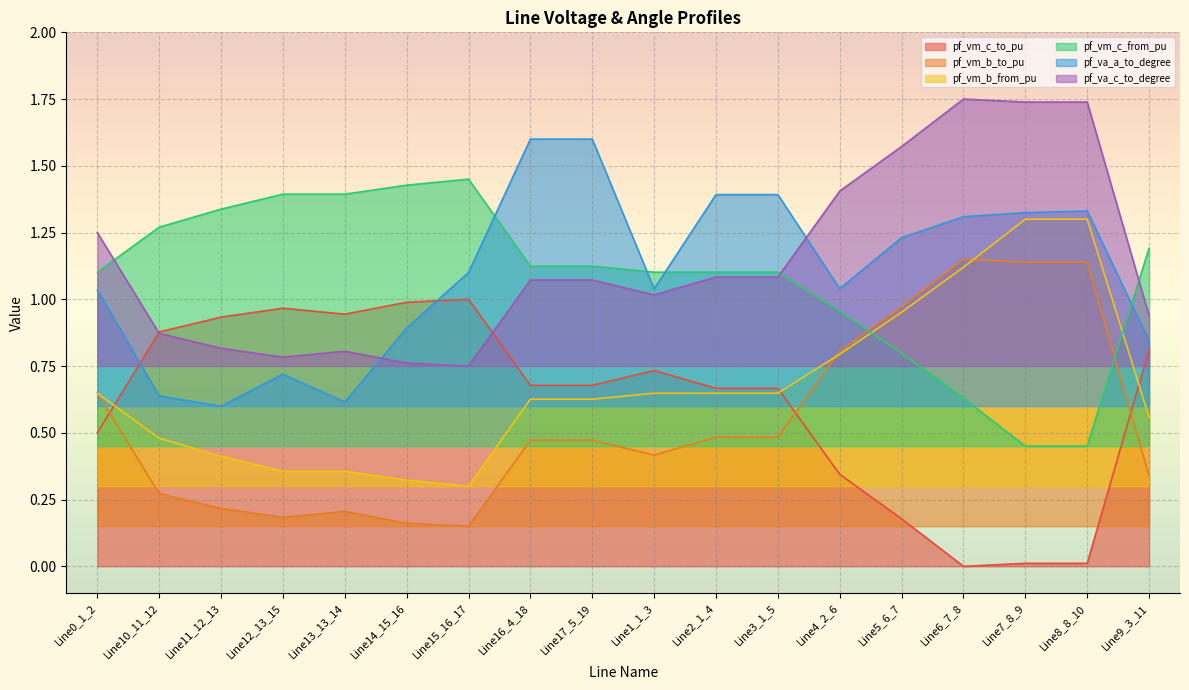

True or false: pf_vm_c_from_pu has a value of 2.0 at Line1_1_3.

False